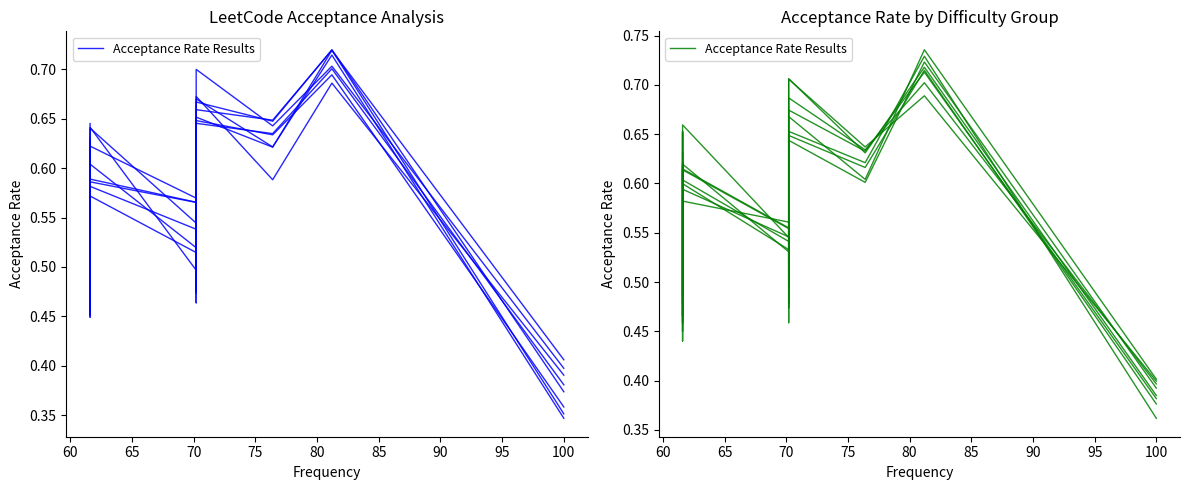

How many points are lower than both their immediate neighbors (excluding endpoints)?

3